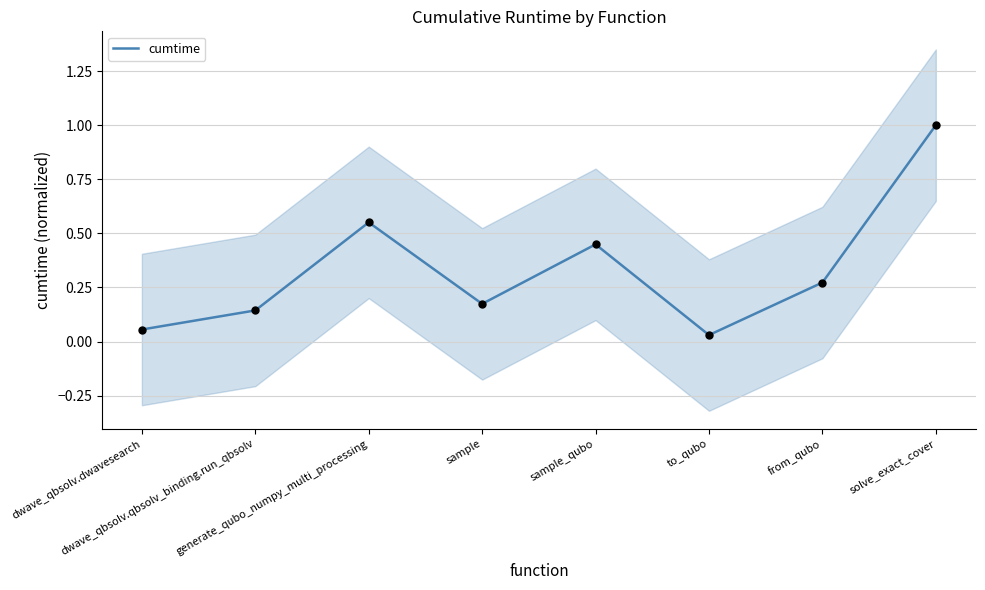

What is the change in value from generate_qubo_numpy_multi_processing to to_qubo?

-0.5